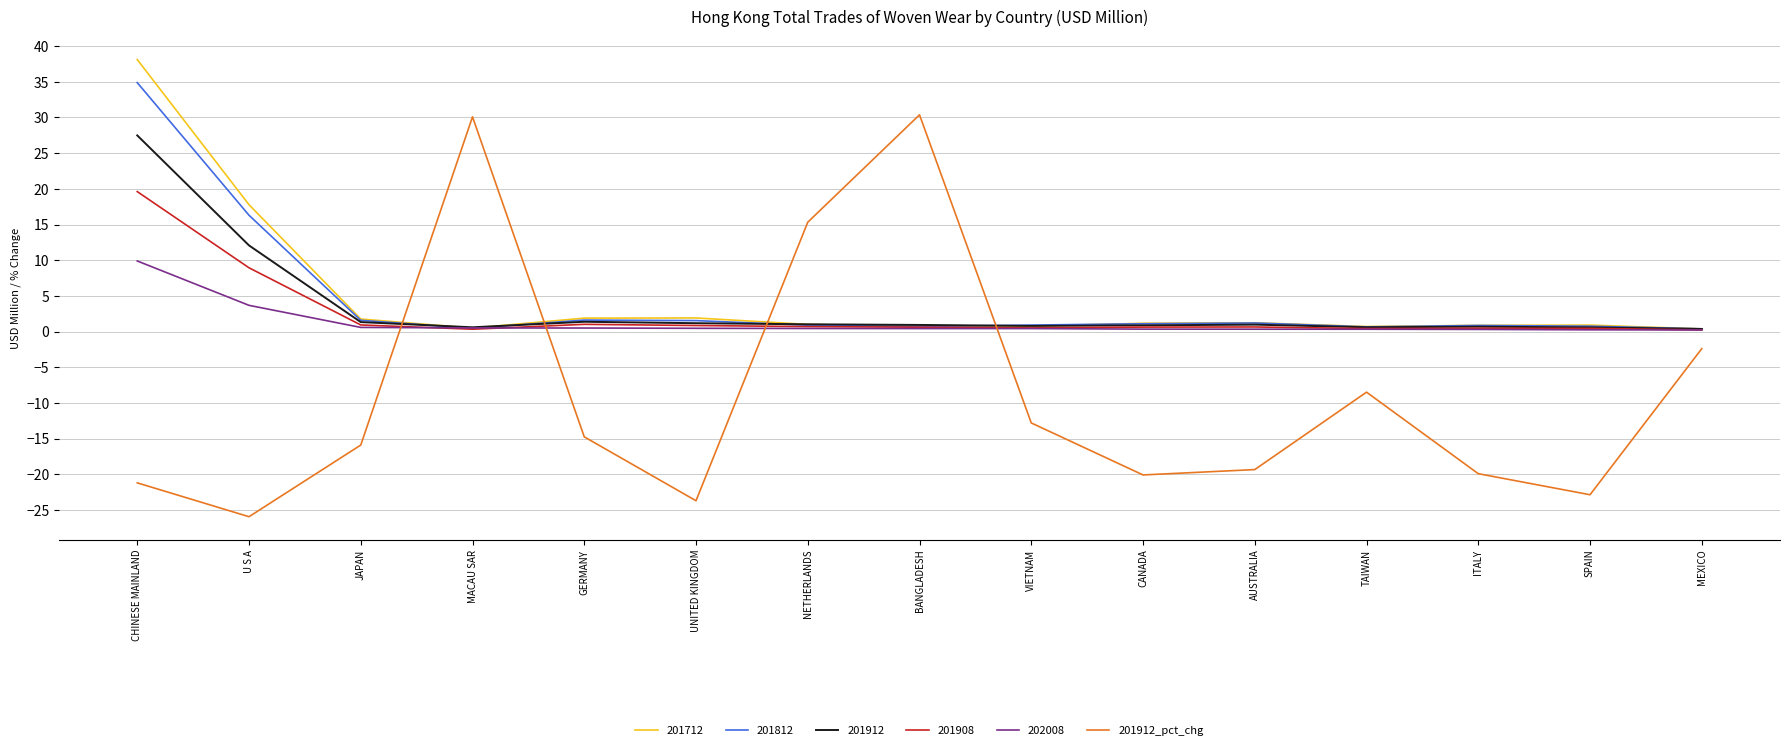

Read the 201812 value at U S A.

16.3